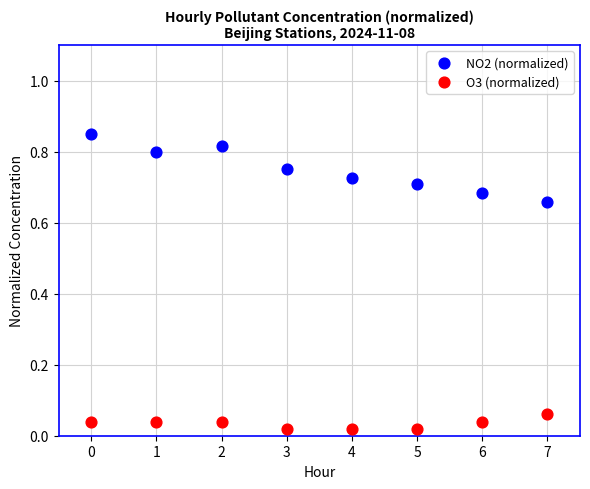

Which series has the widest spread of Y values?

NO2 (normalized)